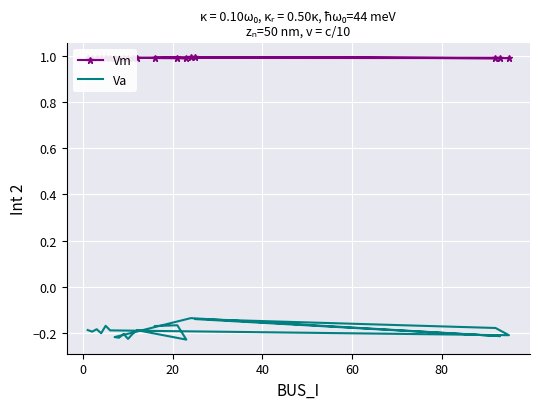

True or false: Va has more than 0 interior local peaks.

True